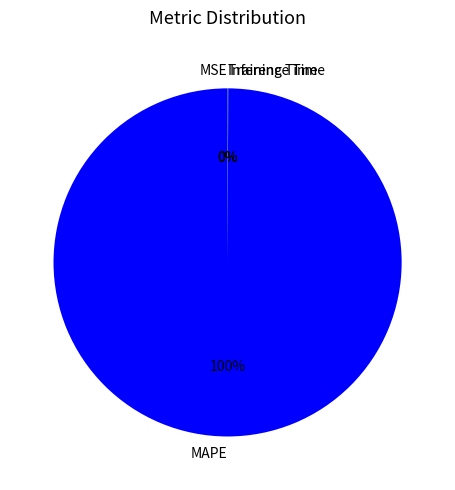

What is the largest slice in the pie chart?

MAPE